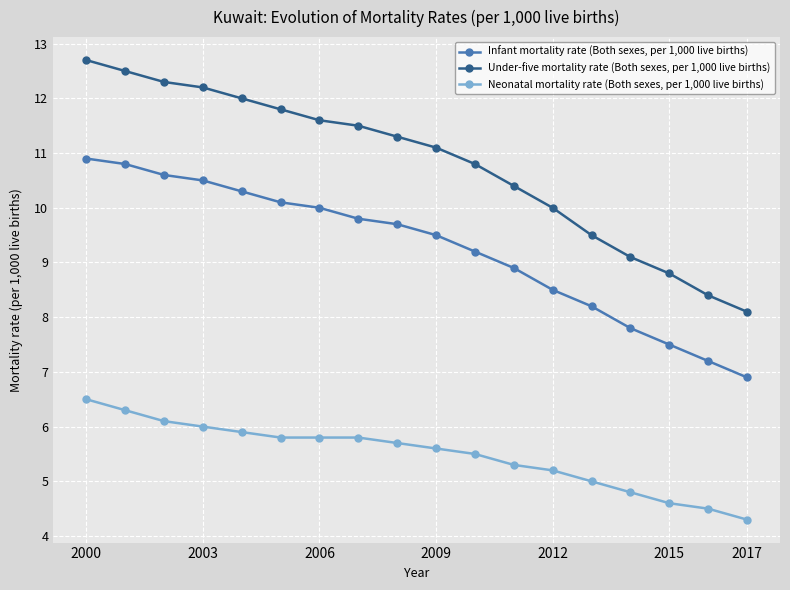

What is the value of the Infant mortality rate (Both sexes, per 1,000 live births) point at the 8th from the left?

9.8